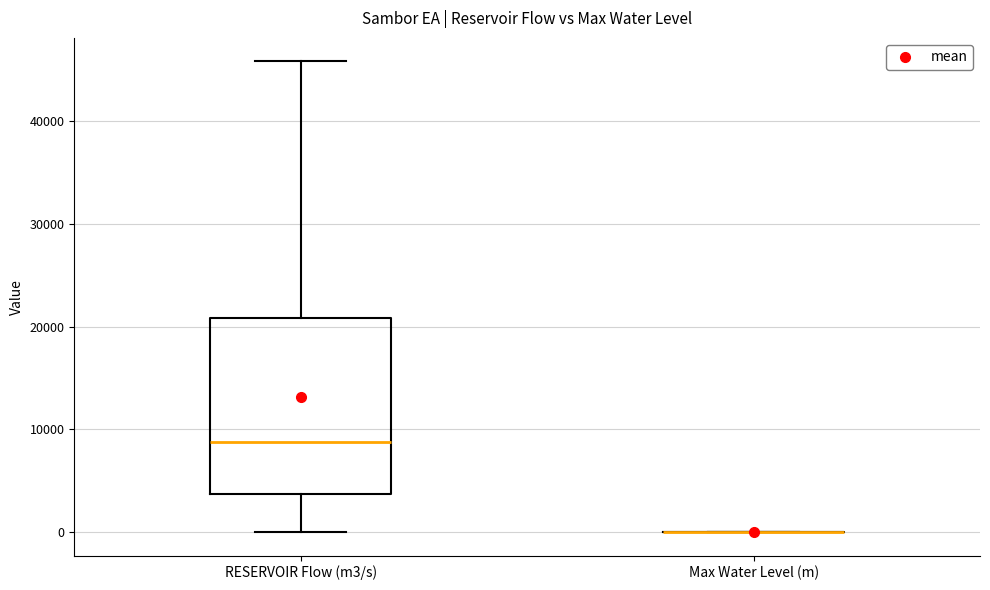

Where does the lower whisker of the box for RESERVOIR Flow (m3/s) end on the y-axis? The values are not printed on the chart, so give them approximately, as read against the axis.

0